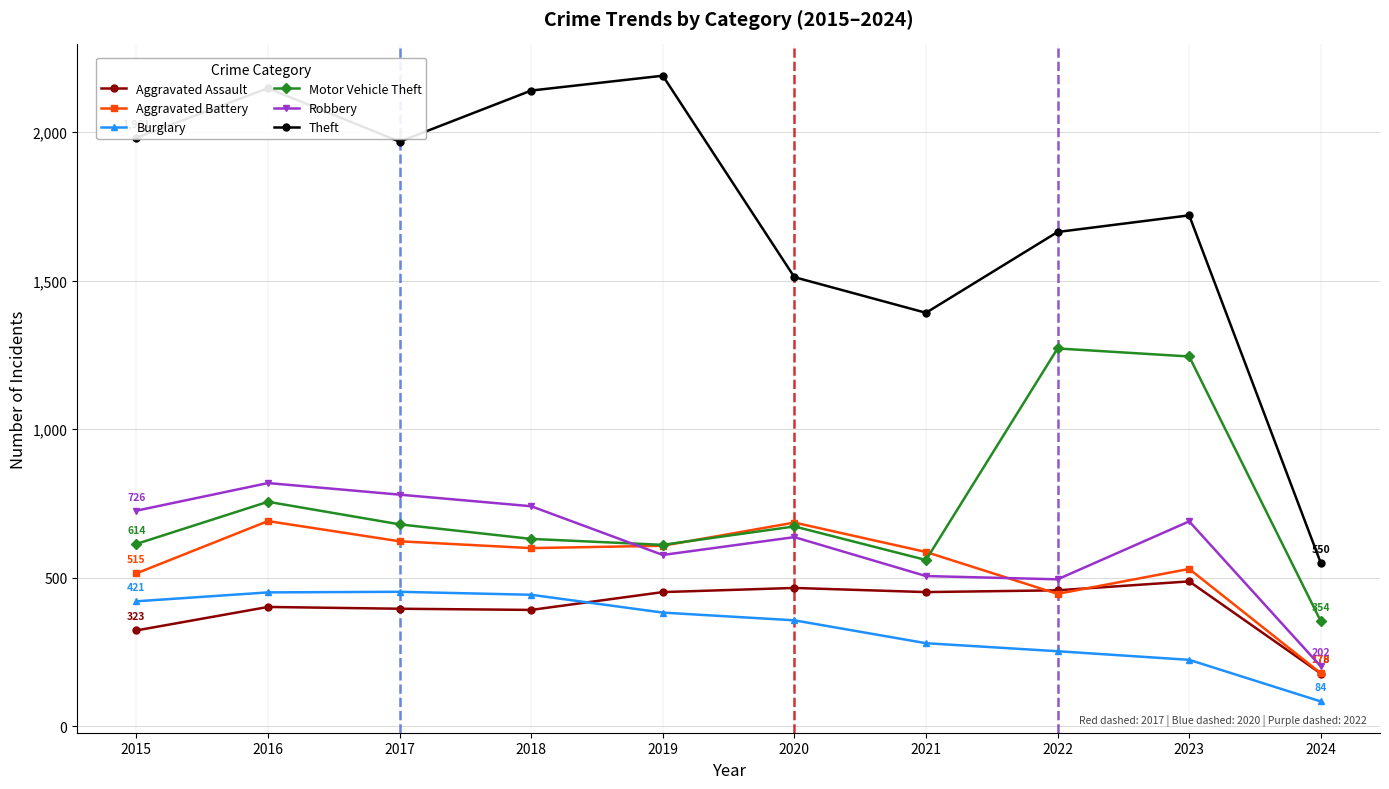

What are all the series names shown in the legend?

Aggravated Assault, Aggravated Battery, Burglary, Motor Vehicle Theft, Robbery, Theft